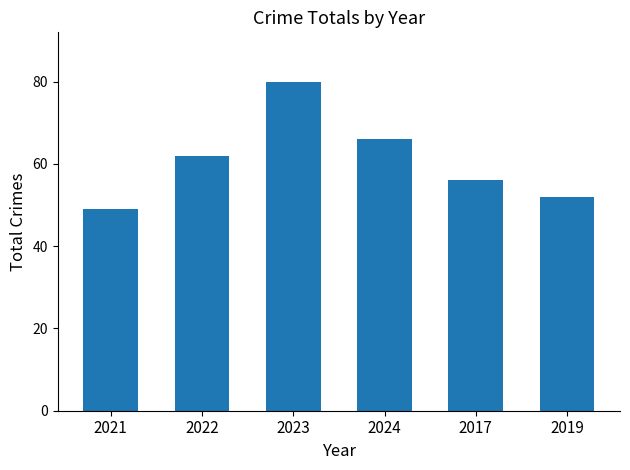

What is the label of the 5th bar from the right?

2022